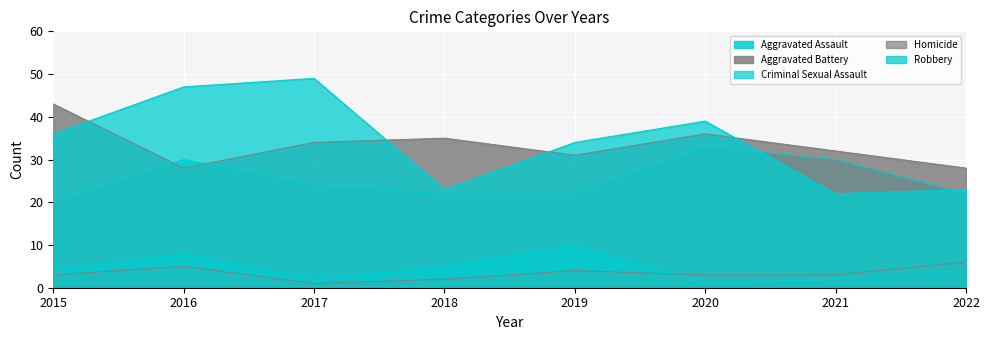

What is the sum of the Robbery values at 2016 and 2019?

81